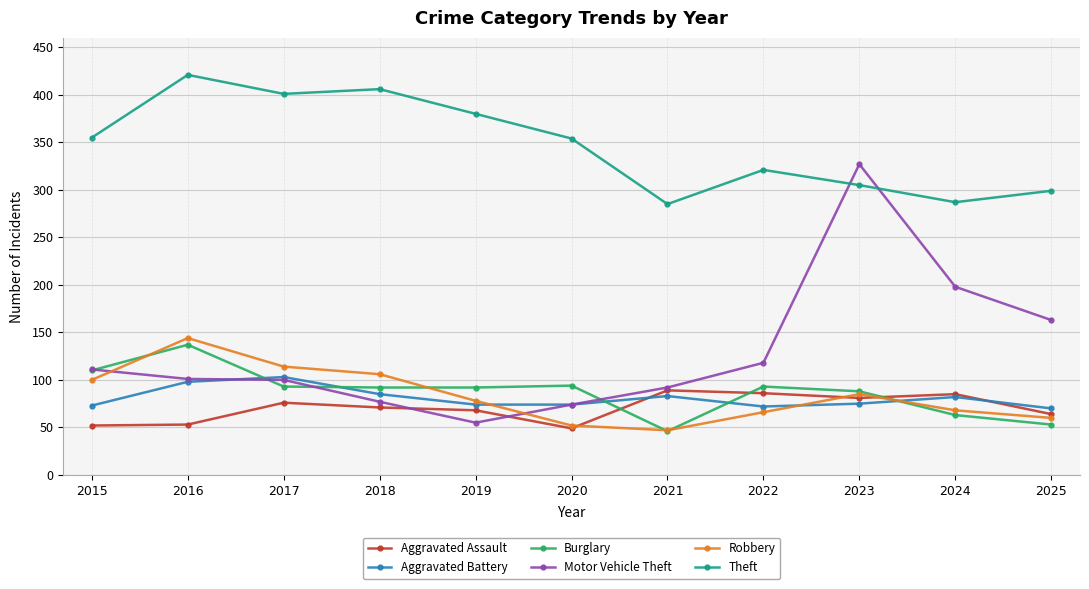

Which category has the lowest value in the Robbery series?

2021